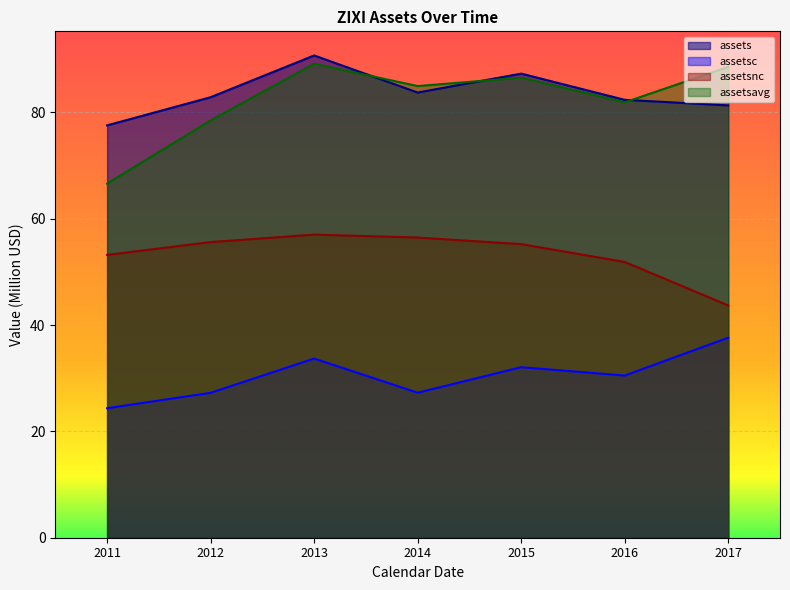

Rank the series at 2011 from highest to lowest value.

assets, assetsavg, assetsnc, assetsc